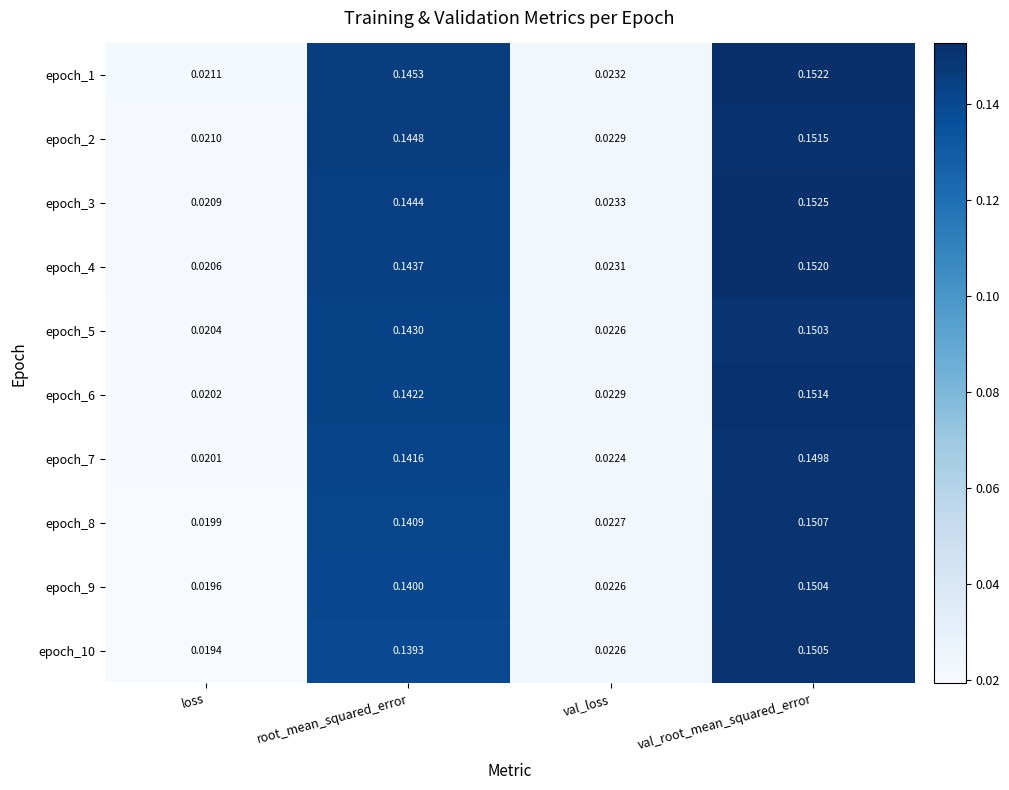

Where is epoch_1 nearest to the value 0?

loss